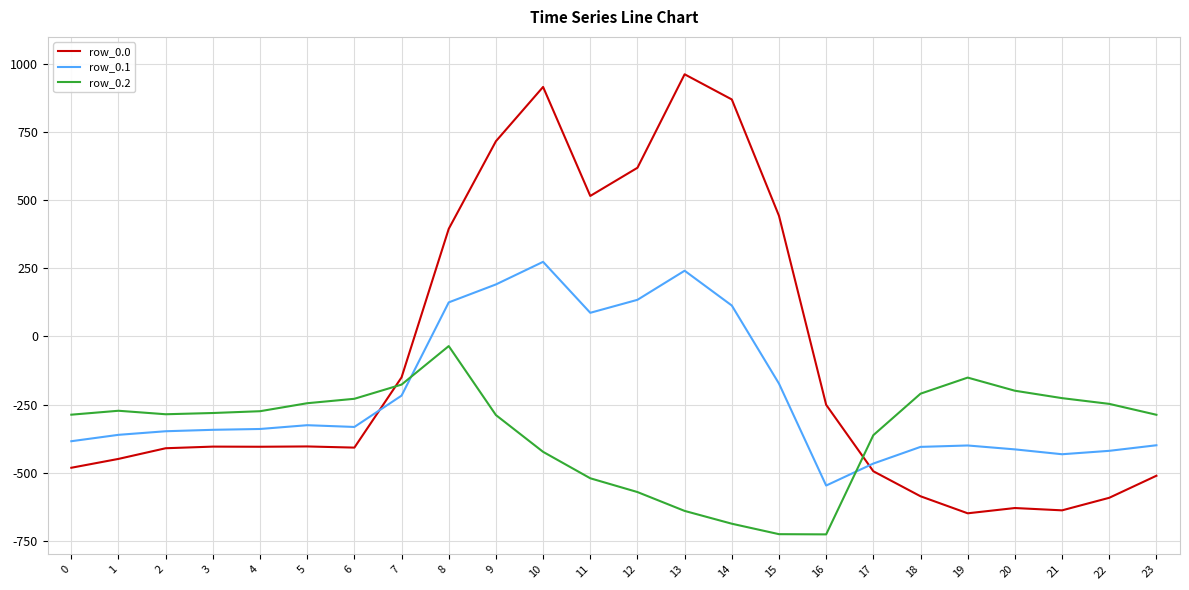

At 6, list the series in order from smallest to largest.

row_0.0, row_0.1, row_0.2